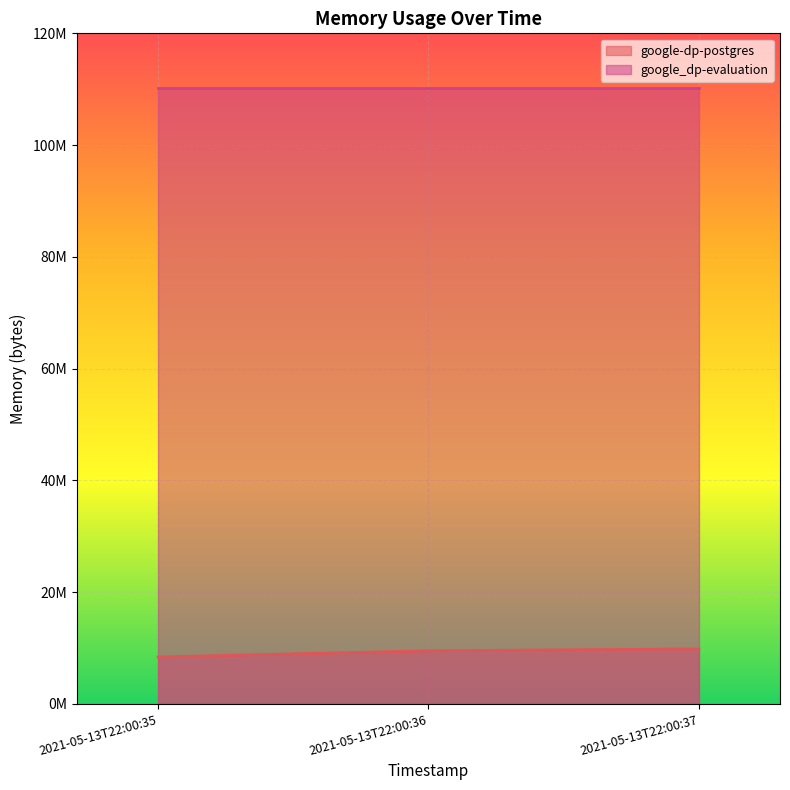

What are all the series names shown in the legend?

google-dp-postgres, google_dp-evaluation